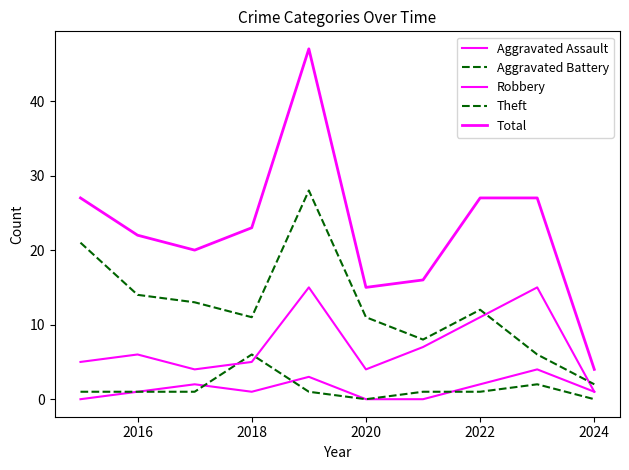

Does the chart display data point markers on the line(s)?

No